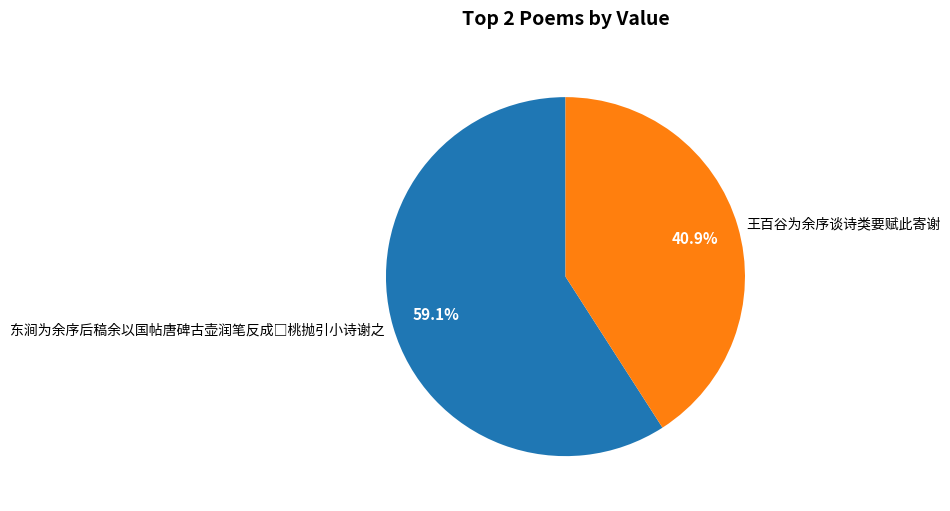

What portion of the pie excludes 王百谷为余序谈诗类要赋此寄谢?

59.1%